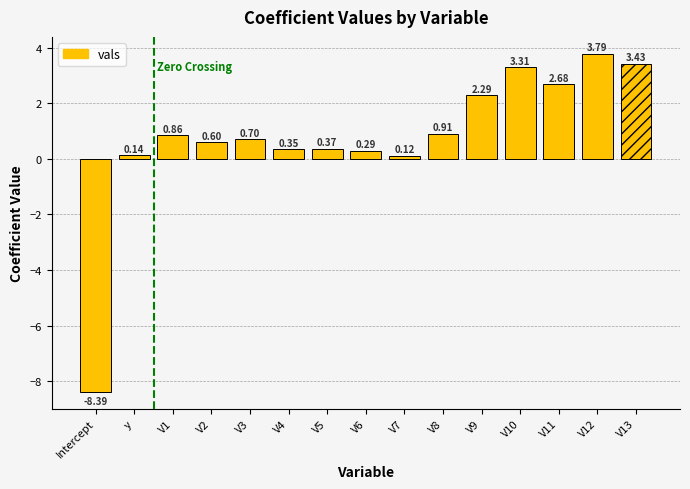

At which label is the value closest to -2?

V7